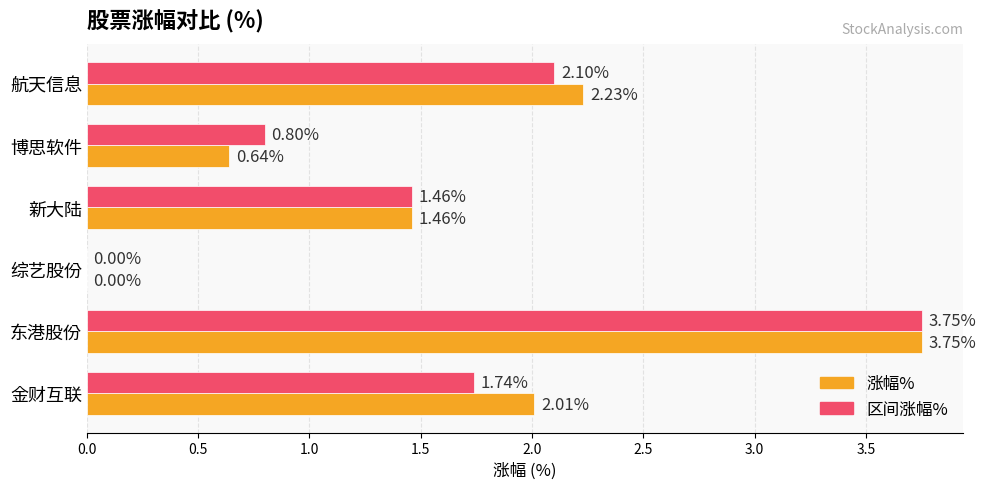

What is the total value across all series at 博思软件?

1.4